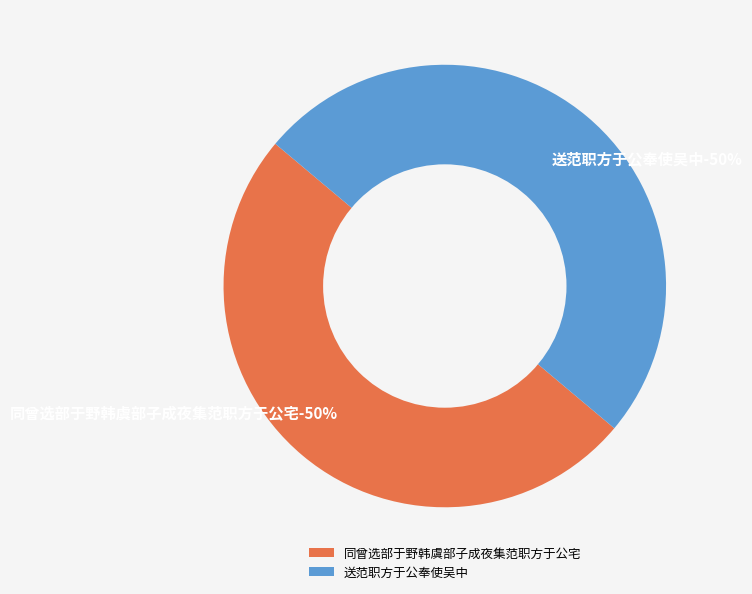

Is there any slice that represents more than half of the pie?

Yes